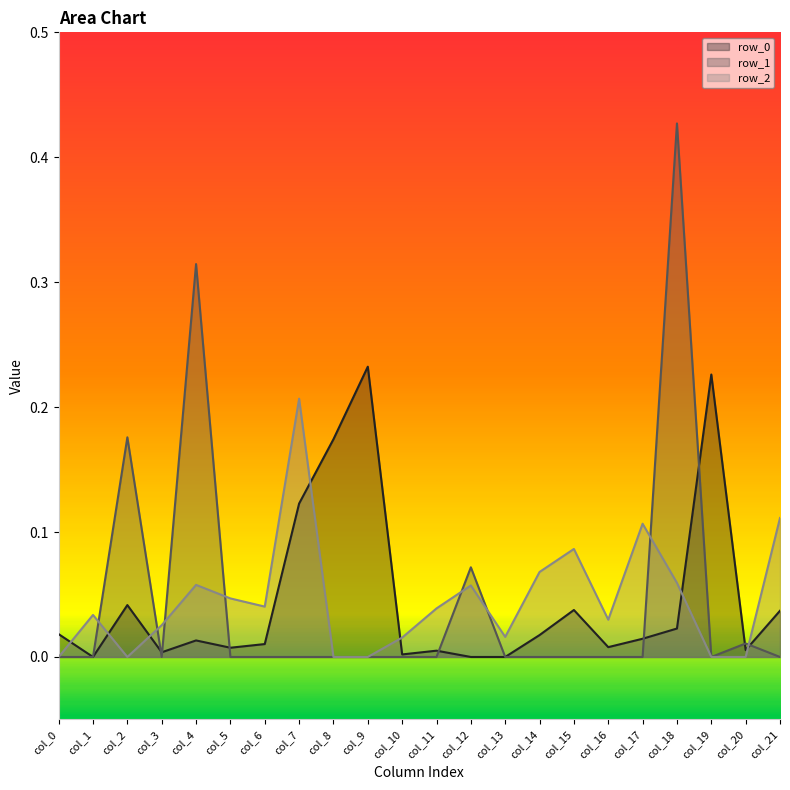

At which category does row_0 reach its first local peak?

col_2